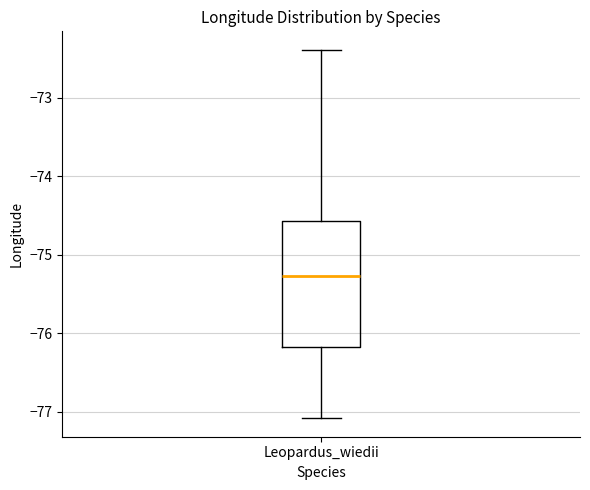

Transcribe this box plot: give where the median line is, the range the box spans, and where the two whiskers end, as read against the y-axis. The values are not printed on the chart, so give them approximately, as read against the axis.

median -75.3, box -76.2 to -74.6, whiskers -77.1 to -72.4